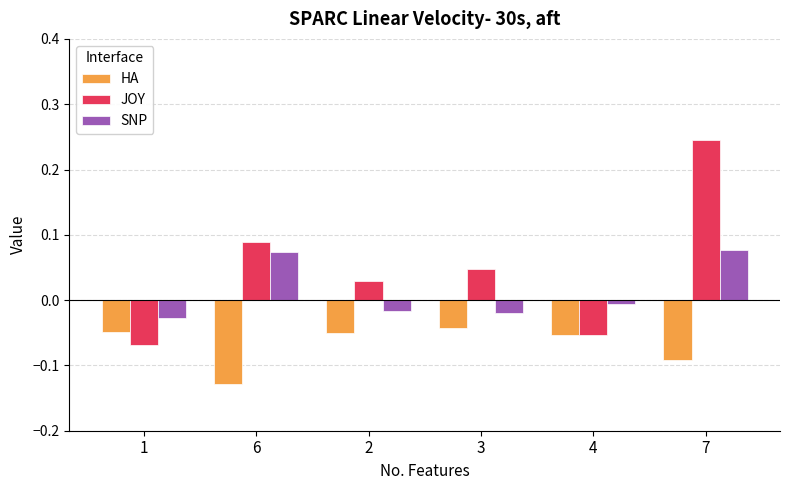

At how many categories does at least one series exceed 0?

4